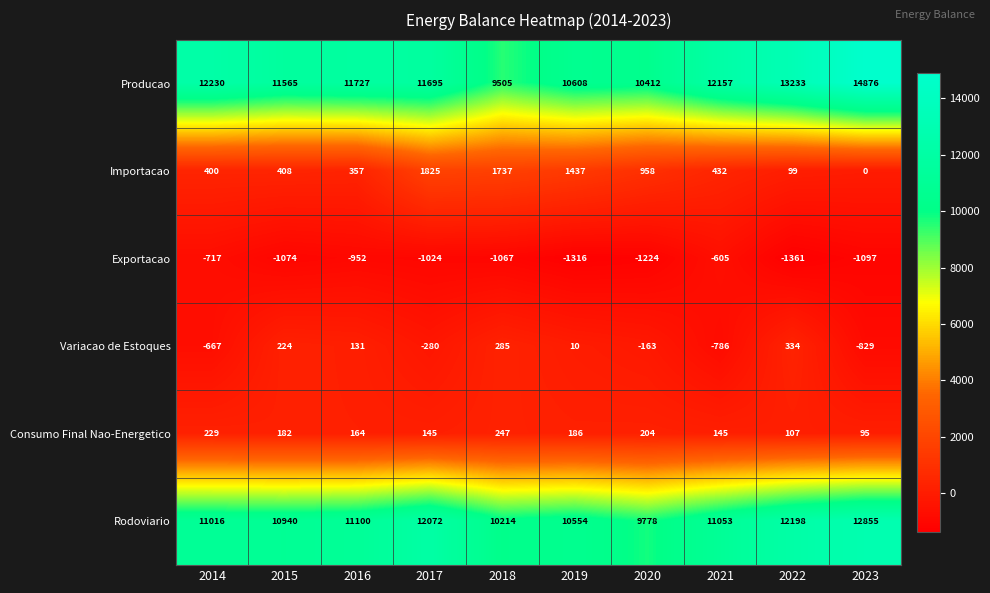

The value of Rodoviario at 2021 is 11053. True or false?

True